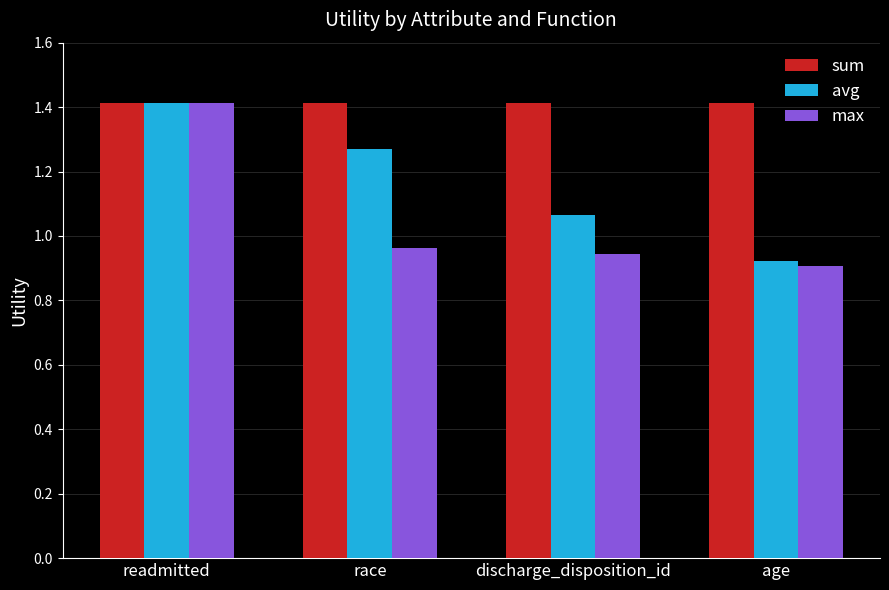

What is the difference between the maximum and minimum values in the avg series?

0.5